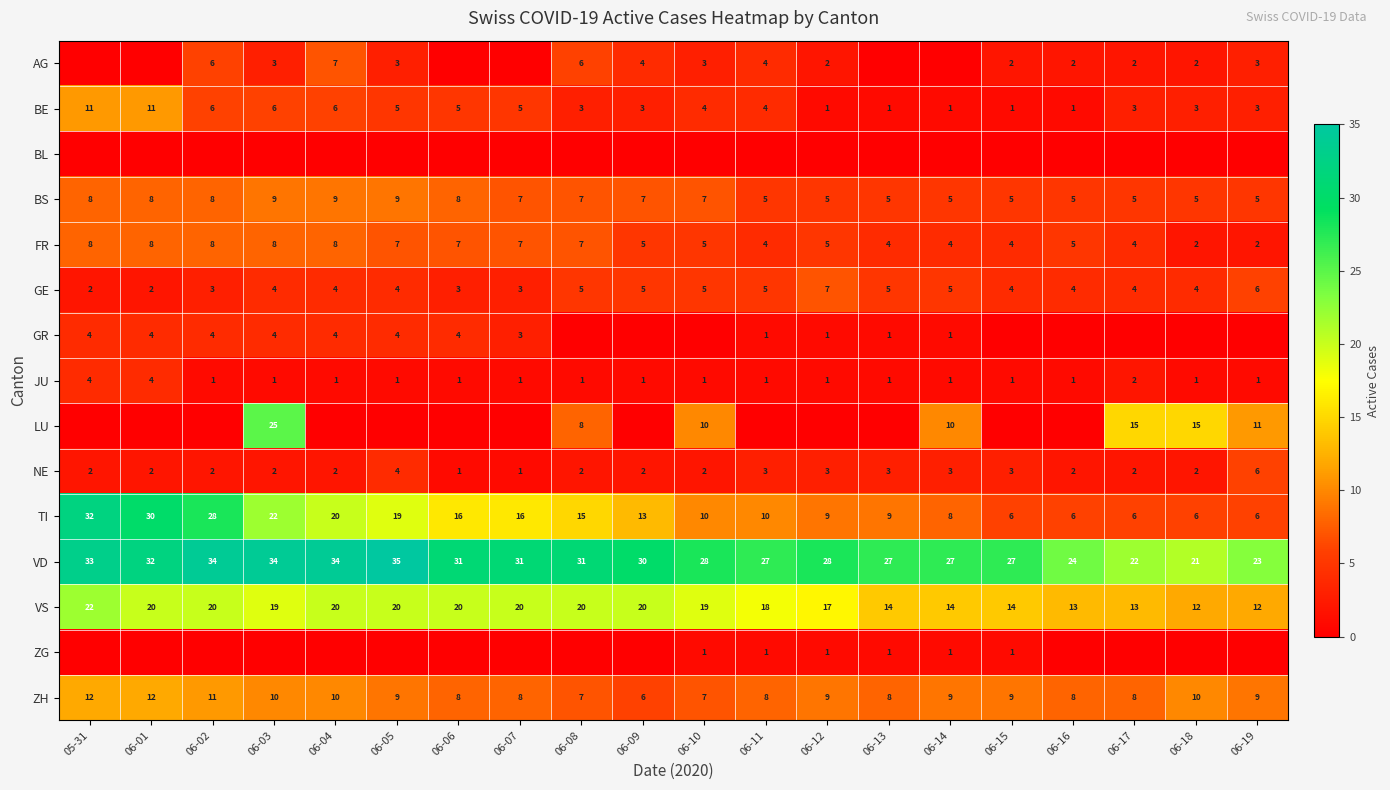

How many values in the JU series exceed 1?

3